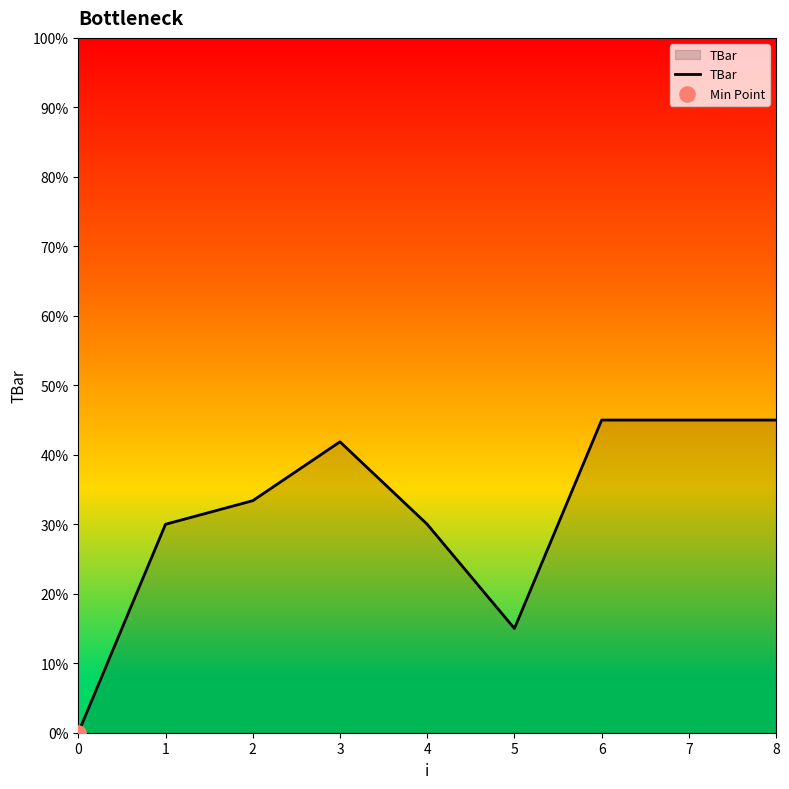

What is the change in value from 3 to 5?

-26.9